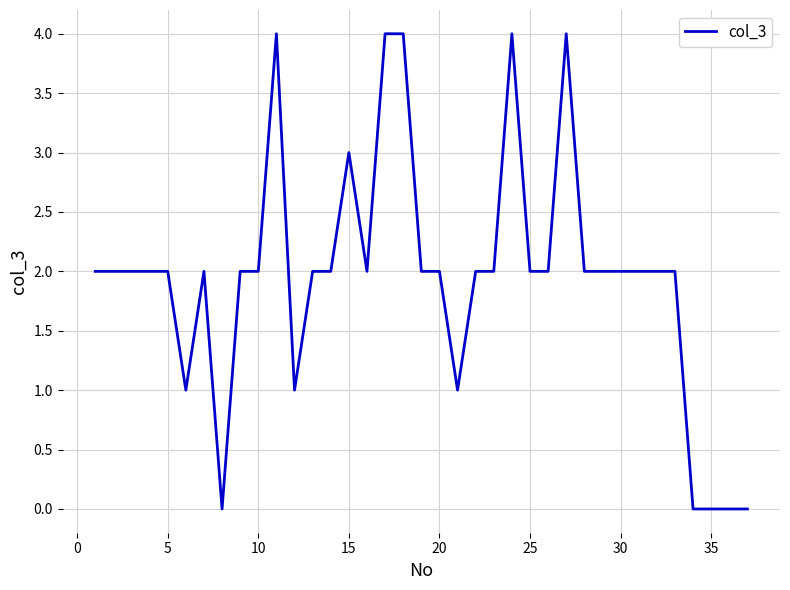

Count the values in the range 2 to 3.

24